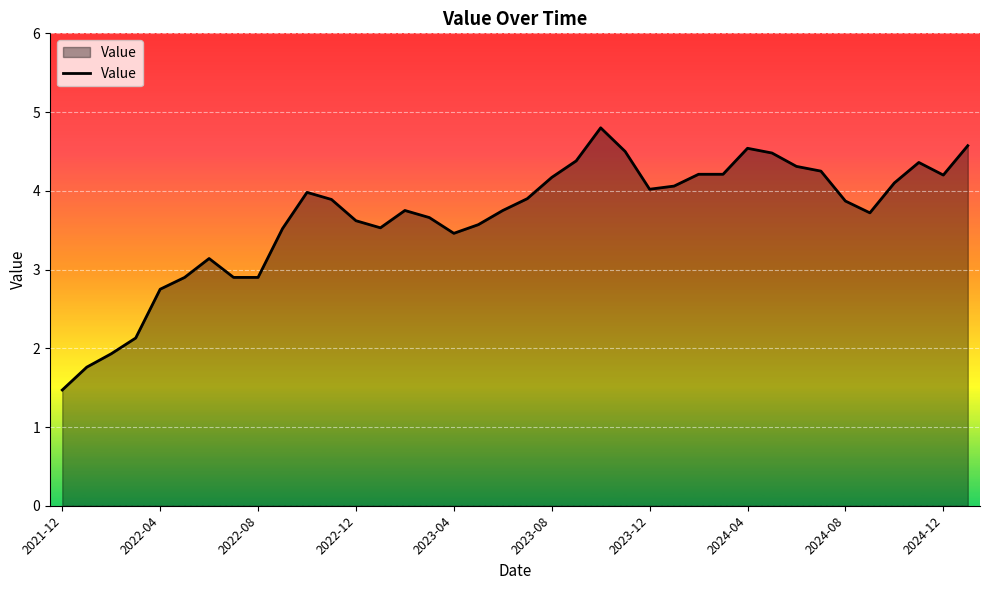

True or false: the data has more than 0 interior local peaks.

True